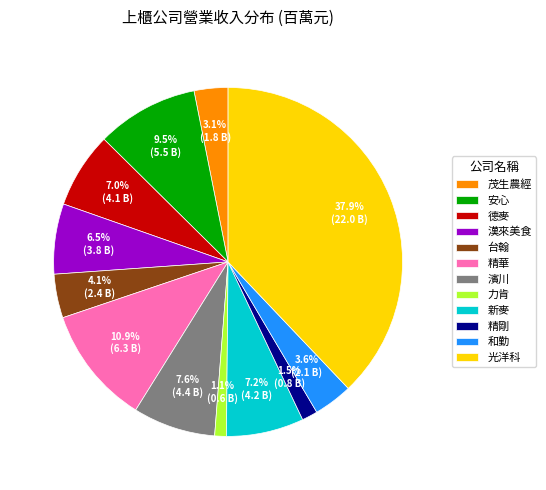

How many segments does this pie chart have?

12